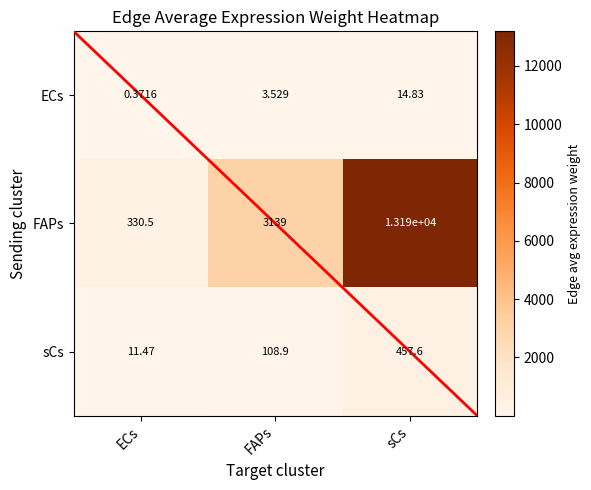

At which label does ECs reach its peak?

sCs